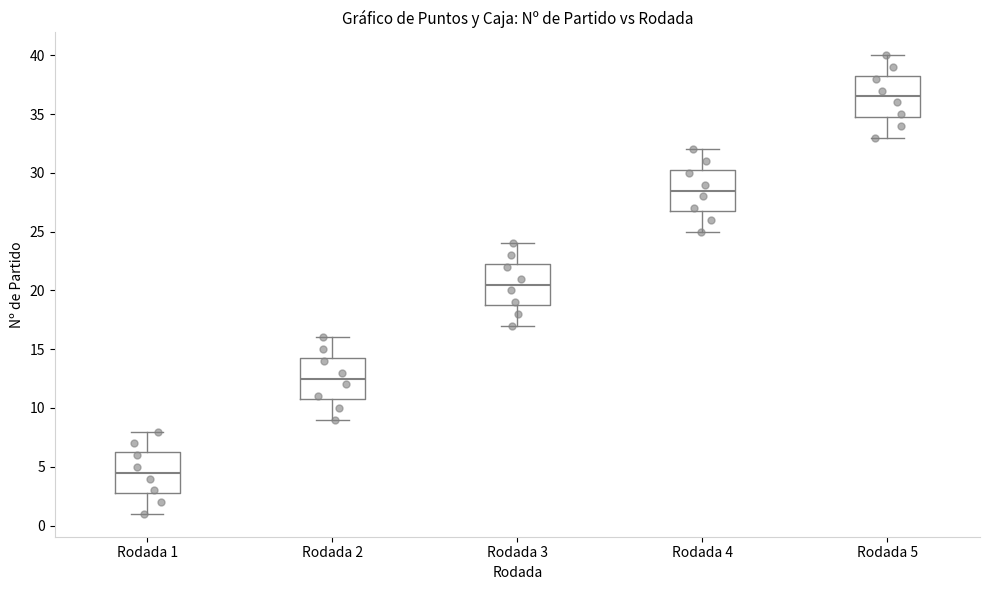

Reading left to right, read every box against the y-axis: the position of its median line, the range the box covers, and the ends of its whiskers. The values are not printed on the chart, so give them approximately, as read against the axis.

Rodada 1: median 4.5, box 3.0 to 6.5, whiskers 1.0 to 8.0
Rodada 2: median 12.5, box 11.0 to 14.5, whiskers 9.0 to 16.0
Rodada 3: median 20.5, box 19.0 to 22.5, whiskers 17.0 to 24.0
Rodada 4: median 28.5, box 27.0 to 30.5, whiskers 25.0 to 32.0
Rodada 5: median 36.5, box 35.0 to 38.5, whiskers 33.0 to 40.0